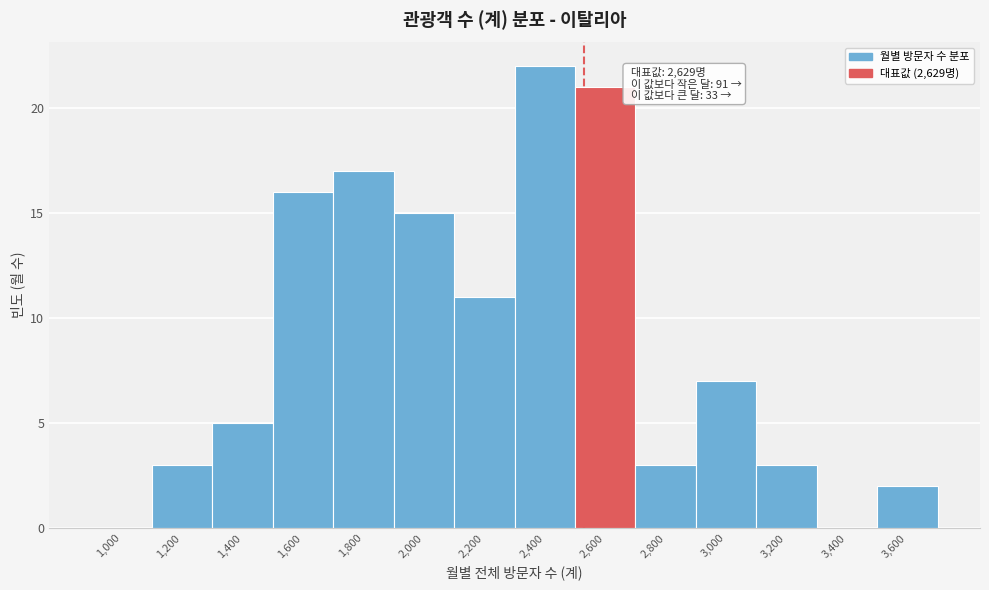

Reading left to right, list all the values displayed in this chart.

1,000=0	1,200=3	1,400=5	1,600=16	1,800=17	2,000=15	2,200=11	2,400=22	2,600=21	2,800=3	3,000=7	3,200=3	3,400=0	3,600=2